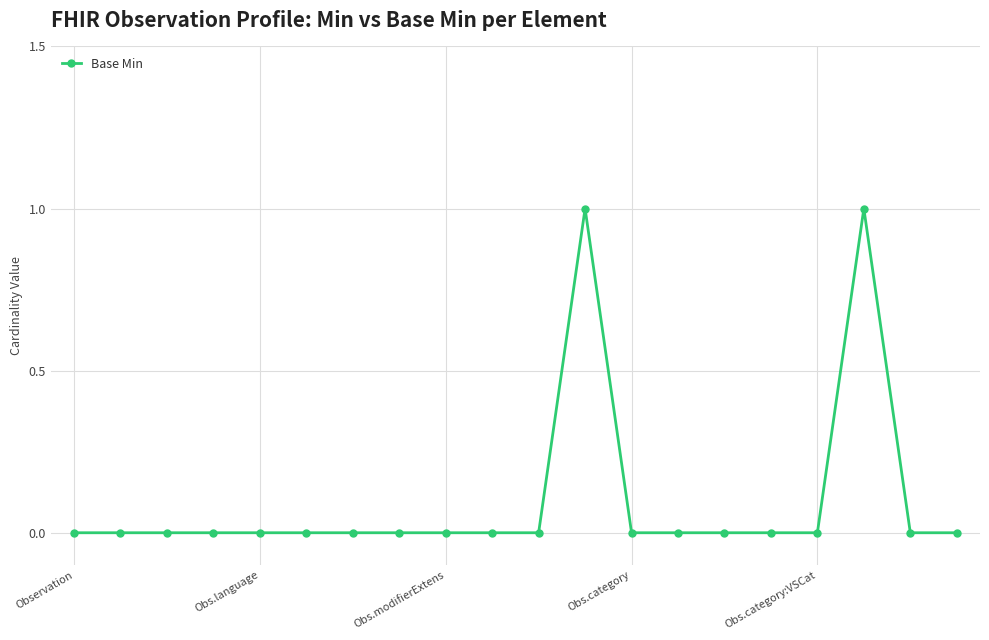

True or false: there are more than 0 points higher than both neighbors.

True